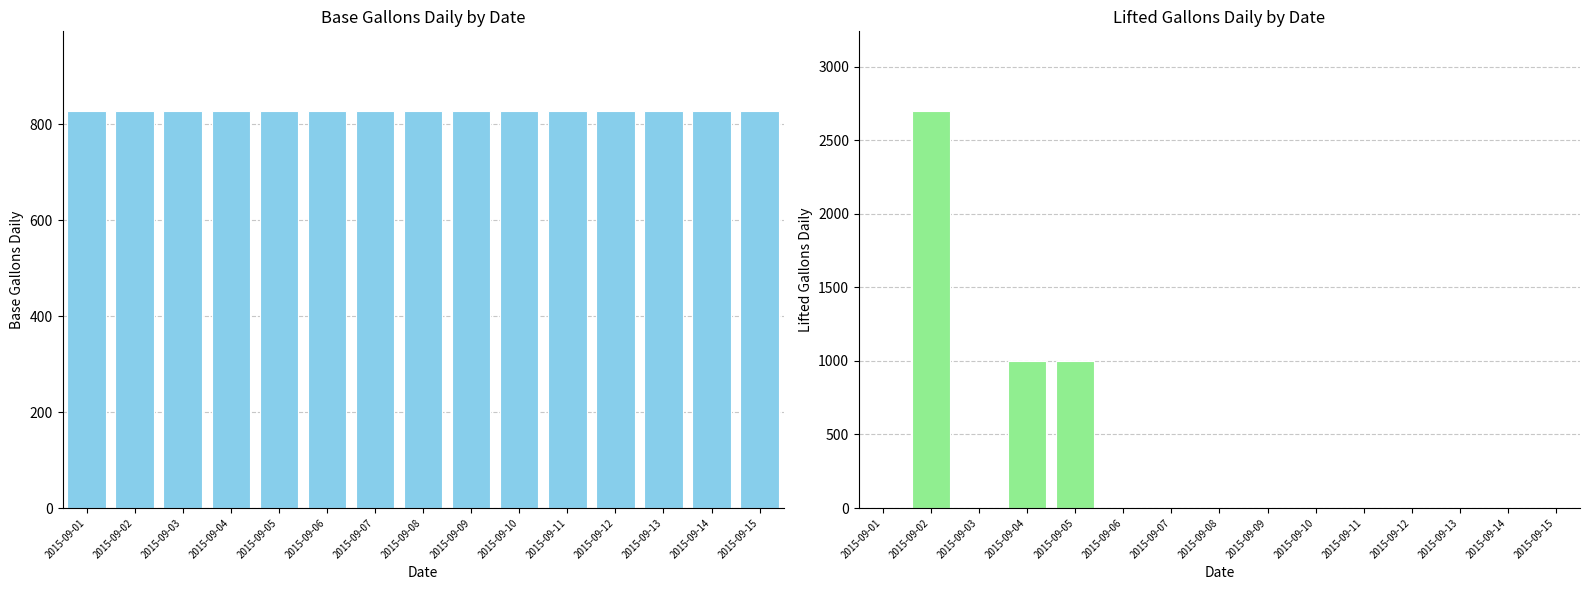

Rank the series at 2015-09-09 from lowest to highest value.

lifted_gallons_Daily, base_gallons_Daily